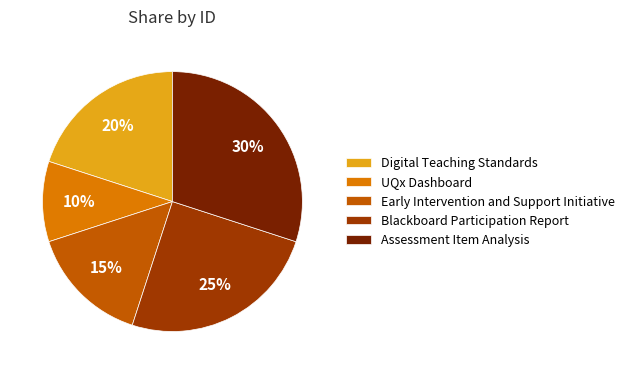

True or false: UQx Dashboard accounts for 21% of the total.

False